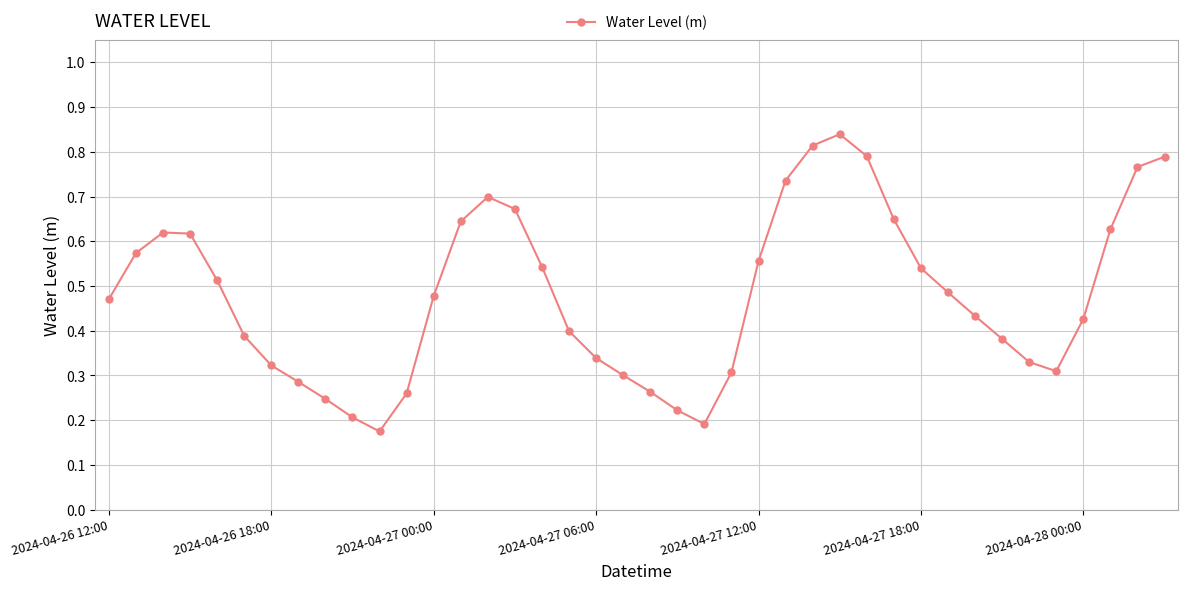

How many interior local valleys (lower than both neighbors) does the data have?

3